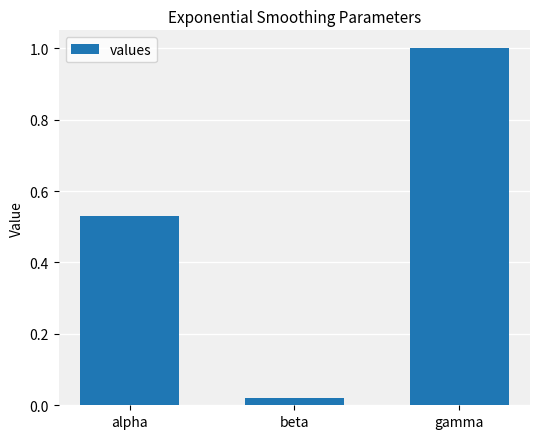

At which category does the chart reach its peak across all series?

gamma